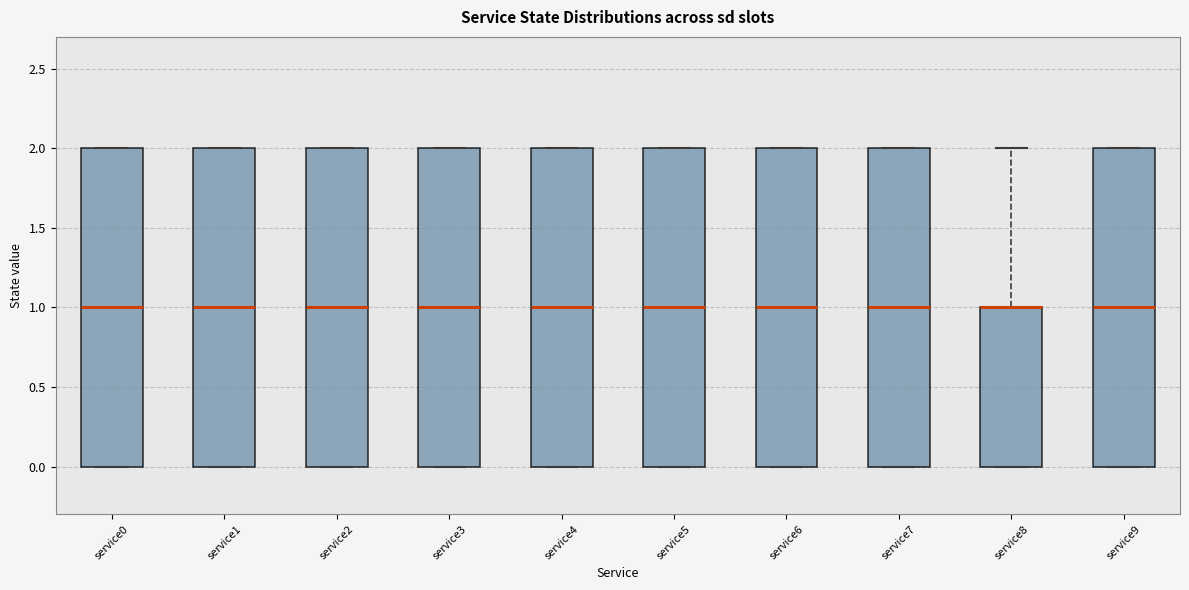

Reading left to right, read every box against the y-axis: the position of its median line, the range the box covers, and the ends of its whiskers. The values are not printed on the chart, so give them approximately, as read against the axis.

service0: median 1, box 0 to 2, whiskers 0 to 2
service1: median 1, box 0 to 2, whiskers 0 to 2
service2: median 1, box 0 to 2, whiskers 0 to 2
service3: median 1, box 0 to 2, whiskers 0 to 2
service4: median 1, box 0 to 2, whiskers 0 to 2
service5: median 1, box 0 to 2, whiskers 0 to 2
service6: median 1, box 0 to 2, whiskers 0 to 2
service7: median 1, box 0 to 2, whiskers 0 to 2
service8: median 1 (drawn on the box's upper edge), box 0 to 1, whiskers 0 to 2
service9: median 1, box 0 to 2, whiskers 0 to 2